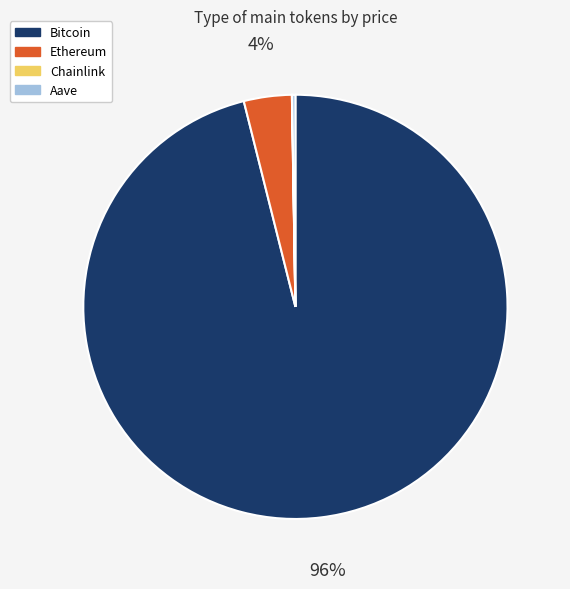

Which slice is the largest?

Bitcoin